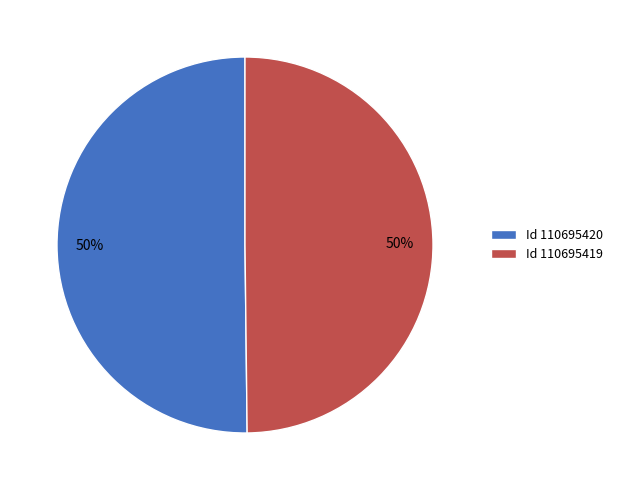

To the nearest percent, what percentage of the pie is Id 110695420?

50%